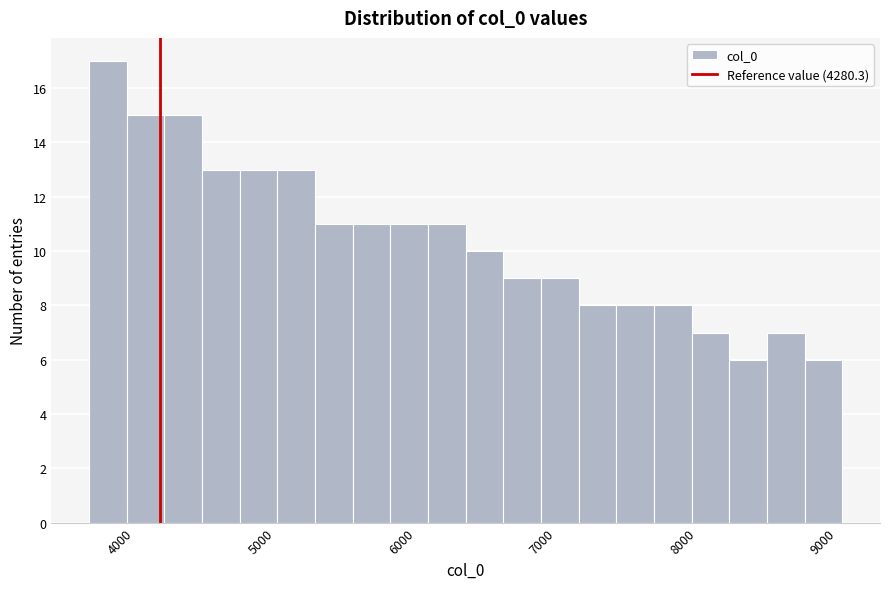

Read against the x-axis, roughly where is the centre of the tallest bar?

3900